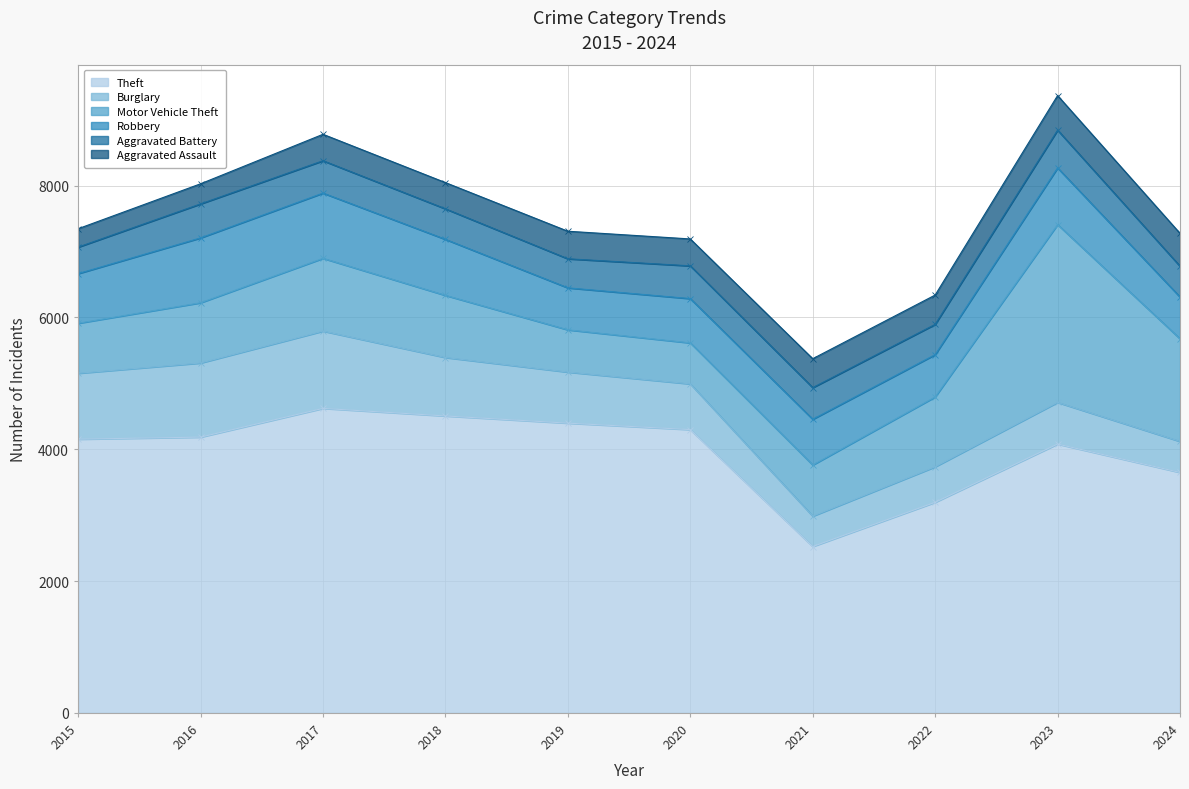

The Burglary series shows 454 at 2019. True or false?

False